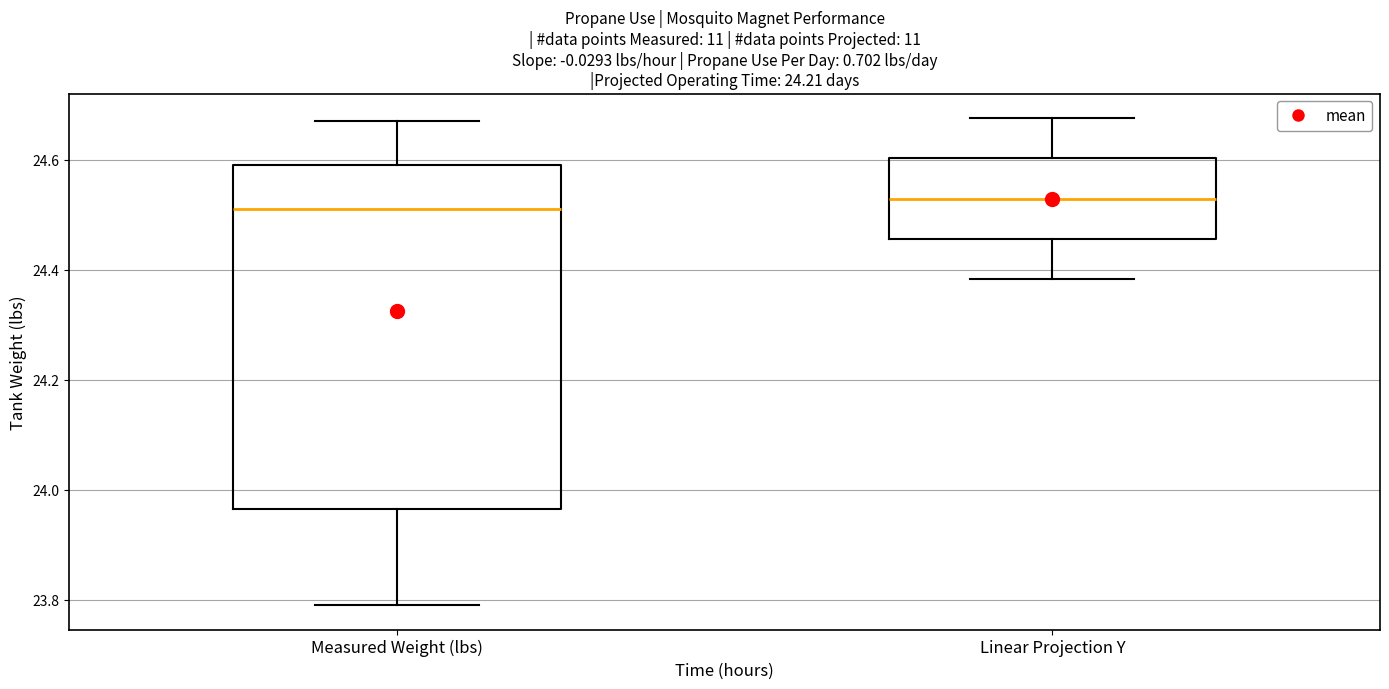

Where does the lower whisker of the box for Measured Weight (lbs) end on the y-axis? The values are not printed on the chart, so give them approximately, as read against the axis.

23.80